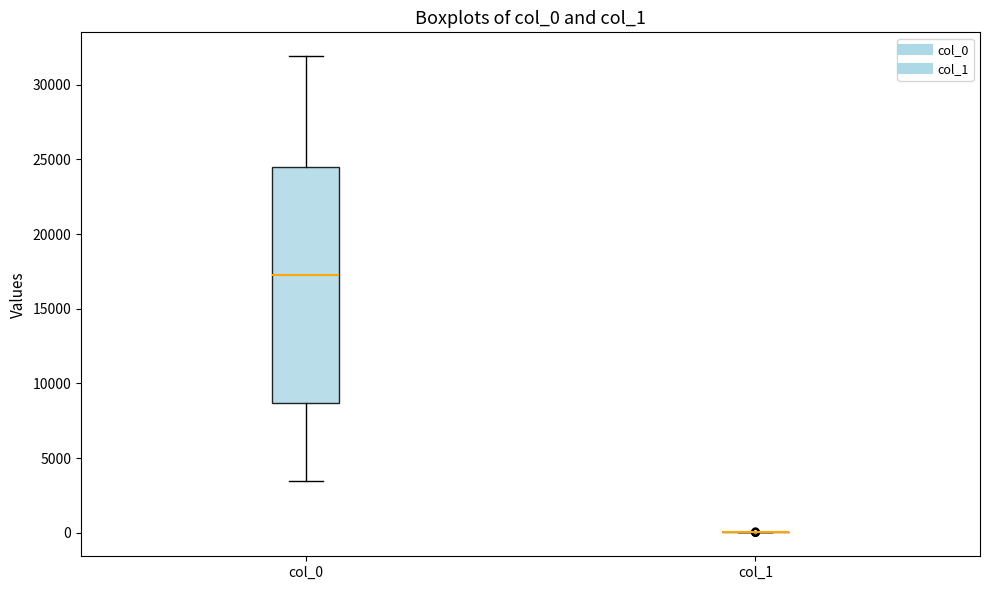

Reading left to right, transcribe this box plot: for each box, give where its median line is, the range the box spans, and where its two whiskers end, as read against the y-axis. The values are not printed on the chart, so give them approximately, as read against the axis.

col_0: median 17500, box 8500 to 24500, whiskers 3500 to 32000
col_1: box collapsed to a line at 0, whiskers 0 to 0